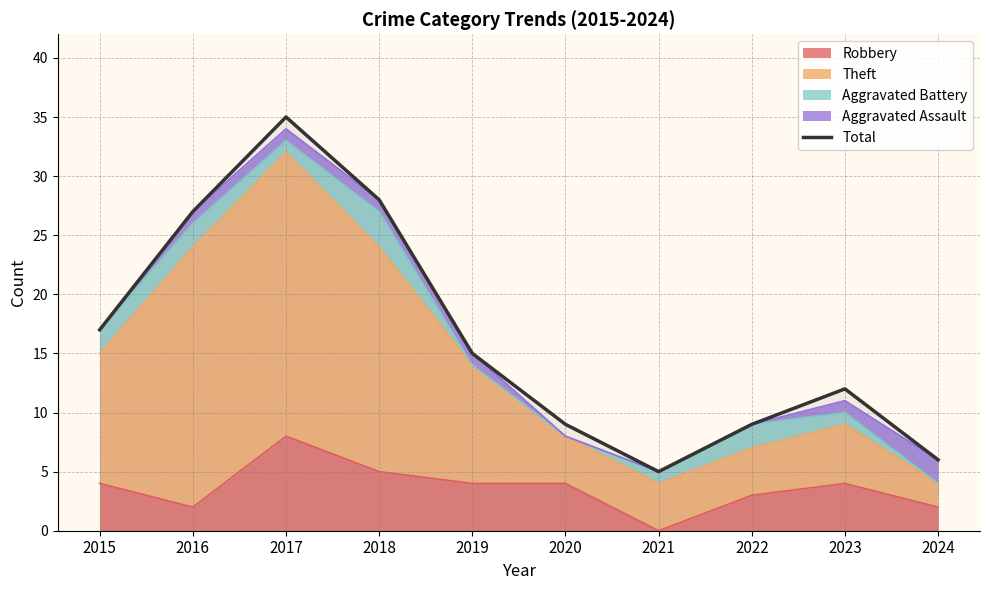

At which category does the data reach its first local valley?

2021